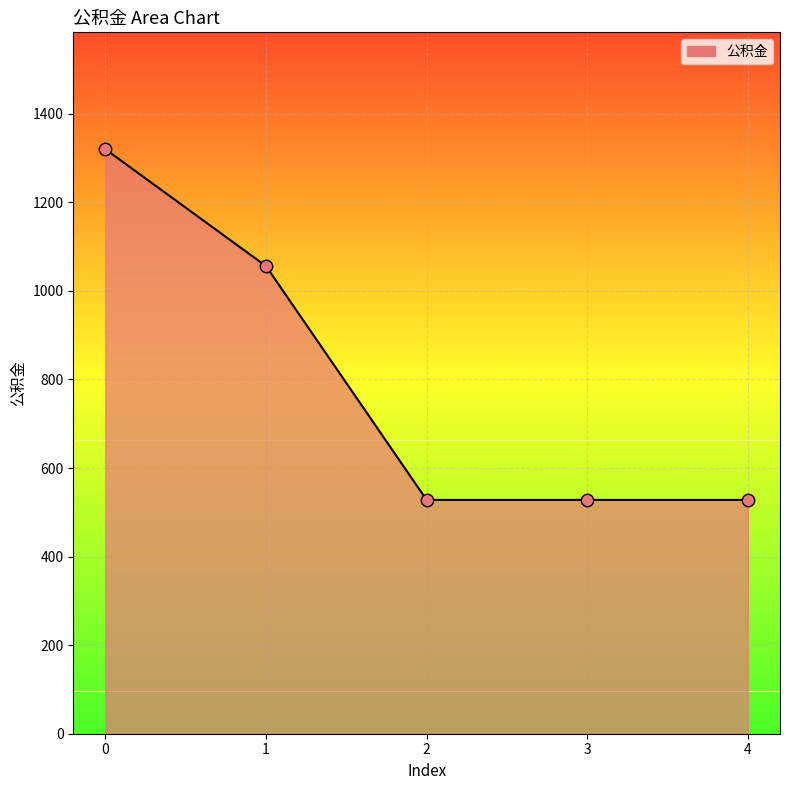

What is the ratio of the value at 0 to the value at 2?

2.5